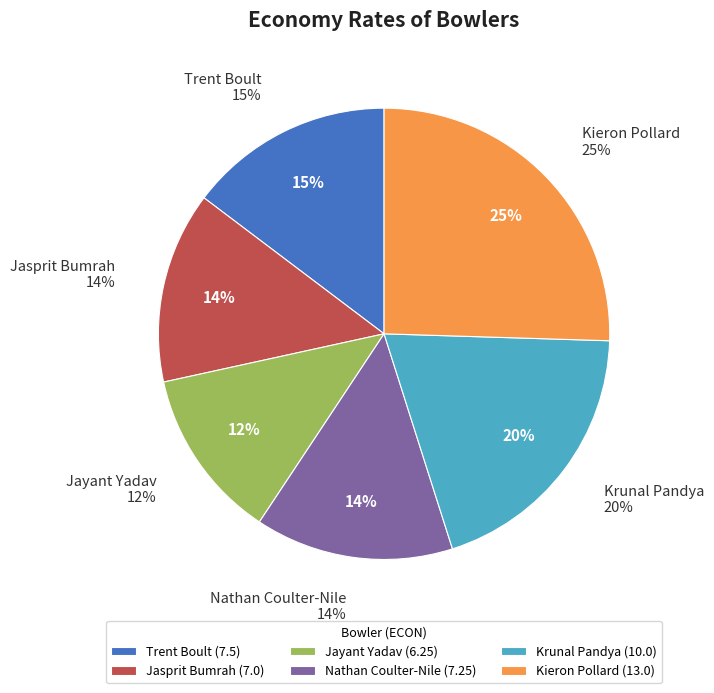

Is there any slice that represents more than half of the pie?

No